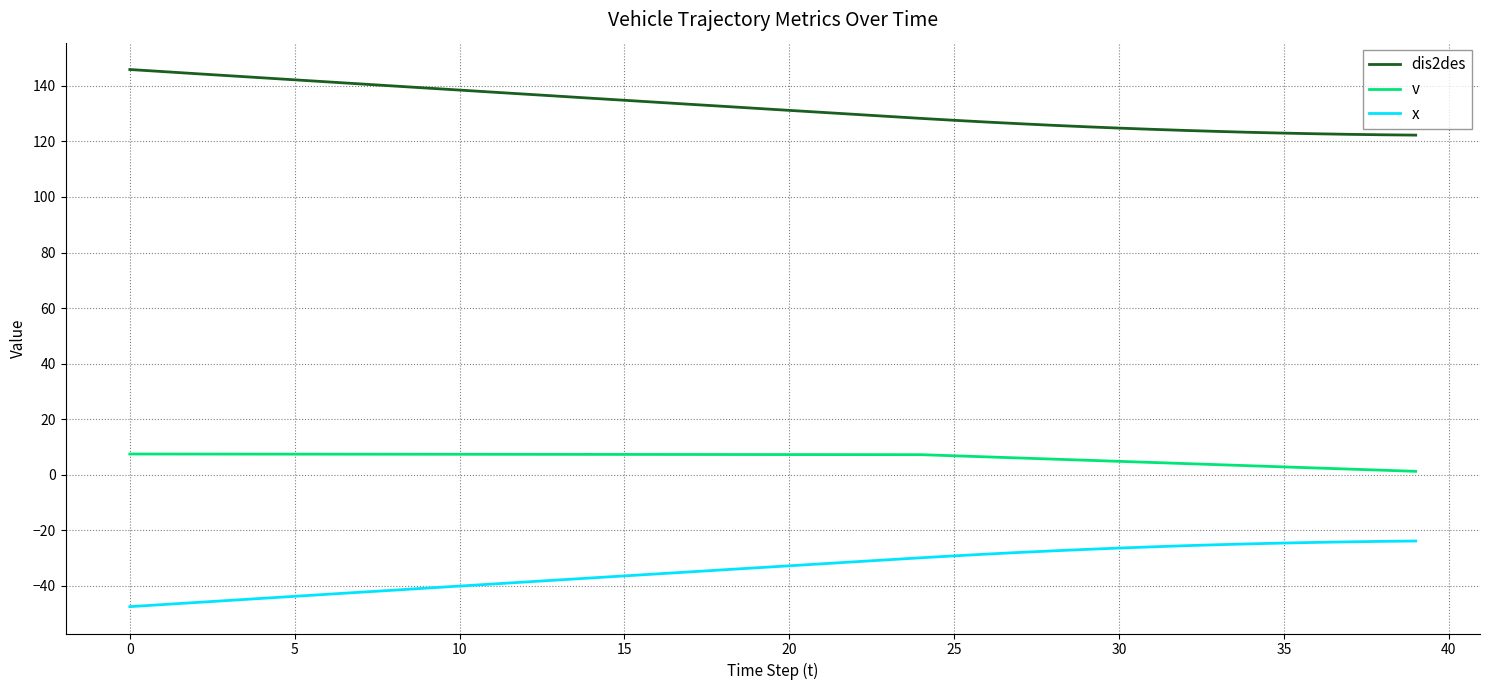

True or false: v and dis2des intersect in this chart.

False